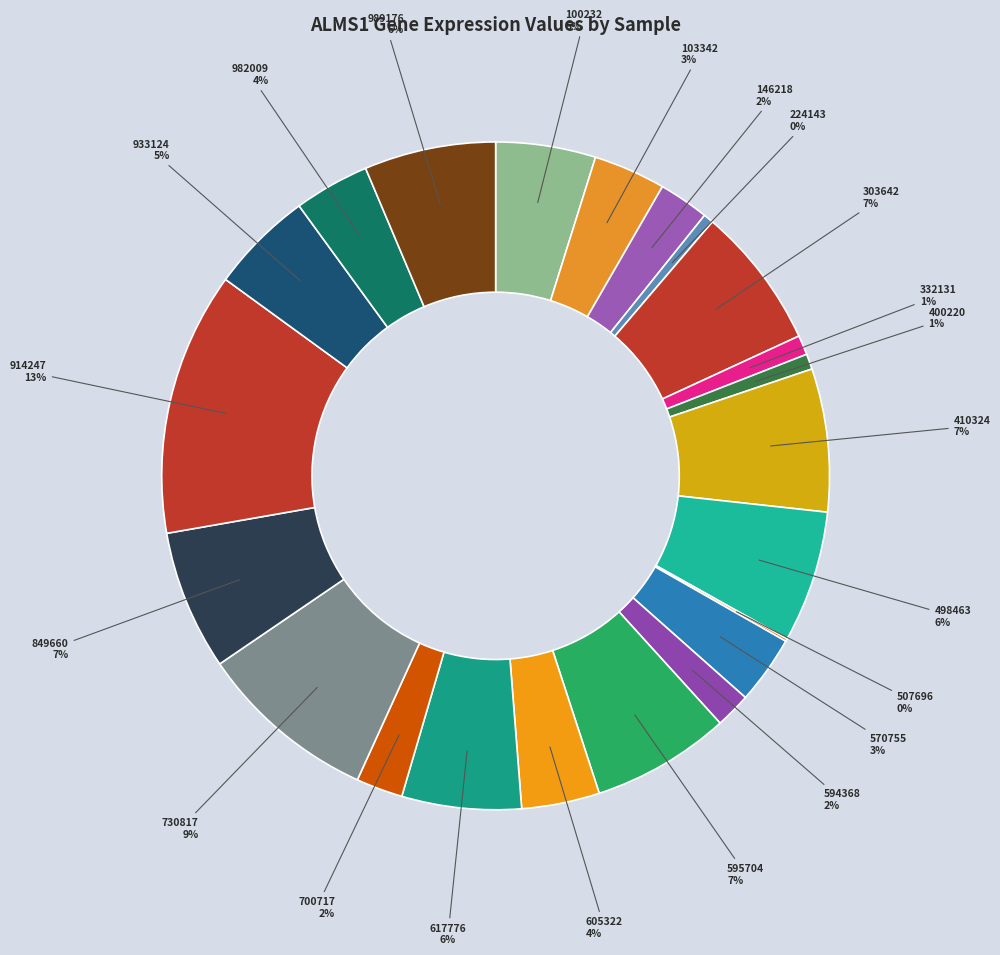

Is the sum of 982009 and 100232 greater than half?

No